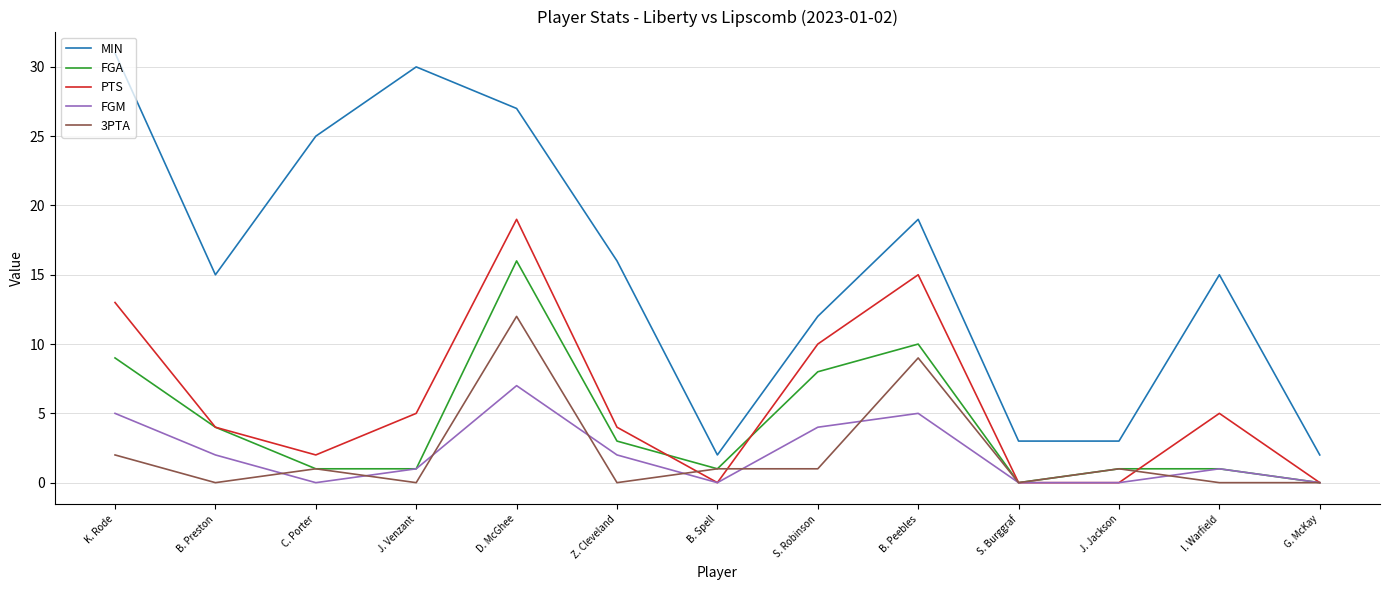

Reading right to left, transcribe all the data shown in this chart.

MIN: G. McKay=2	I. Warfield=15	J. Jackson=3	S. Burggraf=3	B. Peebles=19	S. Robinson=12	B. Spell=2	Z. Cleveland=16	D. McGhee=27	J. Venzant=30	C. Porter=25	B. Preston=15	K. Rode=31
FGA: G. McKay=0	I. Warfield=1	J. Jackson=1	S. Burggraf=0	B. Peebles=10	S. Robinson=8	B. Spell=1	Z. Cleveland=3	D. McGhee=16	J. Venzant=1	C. Porter=1	B. Preston=4	K. Rode=9
PTS: G. McKay=0	I. Warfield=5	J. Jackson=0	S. Burggraf=0	B. Peebles=15	S. Robinson=10	B. Spell=0	Z. Cleveland=4	D. McGhee=19	J. Venzant=5	C. Porter=2	B. Preston=4	K. Rode=13
FGM: G. McKay=0	I. Warfield=1	J. Jackson=0	S. Burggraf=0	B. Peebles=5	S. Robinson=4	B. Spell=0	Z. Cleveland=2	D. McGhee=7	J. Venzant=1	C. Porter=0	B. Preston=2	K. Rode=5
3PTA: G. McKay=0	I. Warfield=0	J. Jackson=1	S. Burggraf=0	B. Peebles=9	S. Robinson=1	B. Spell=1	Z. Cleveland=0	D. McGhee=12	J. Venzant=0	C. Porter=1	B. Preston=0	K. Rode=2